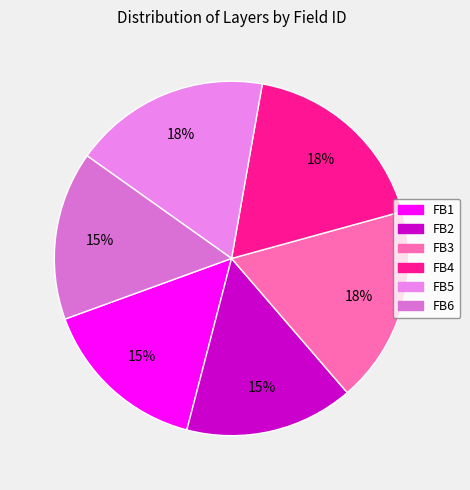

To the nearest percent, what percentage of the pie is FB1?

15%